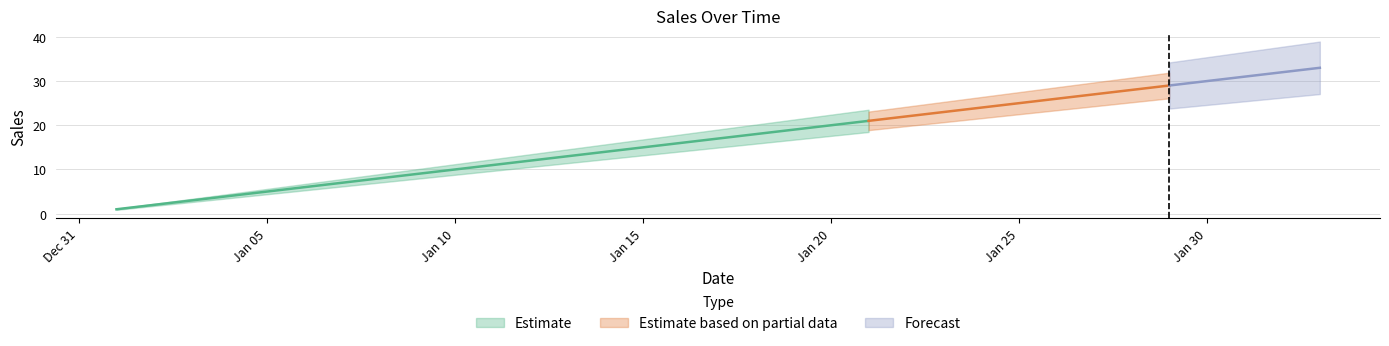

Reading left to right, list all the values displayed in this chart.

1	2	3	4	5	6	7	8	9	10	11	12	13	14	15	16	17	18	19	20	21	22	23	24	25	26	27	28	29	30	31	32	33